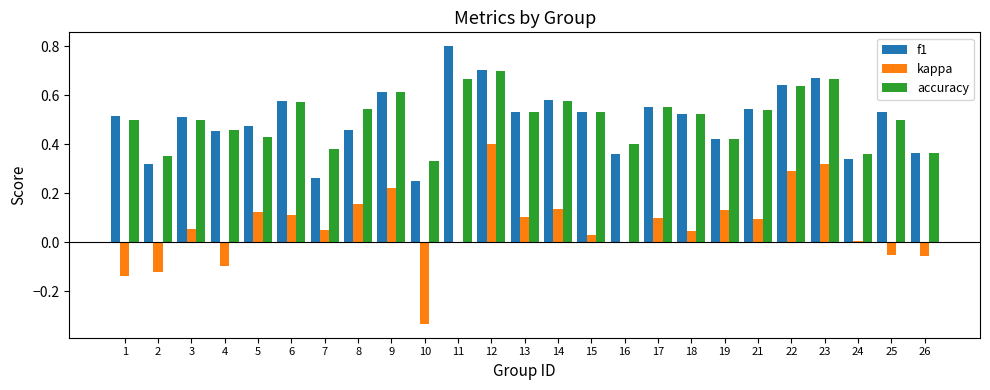

Which category has the highest value in the f1 series?

11